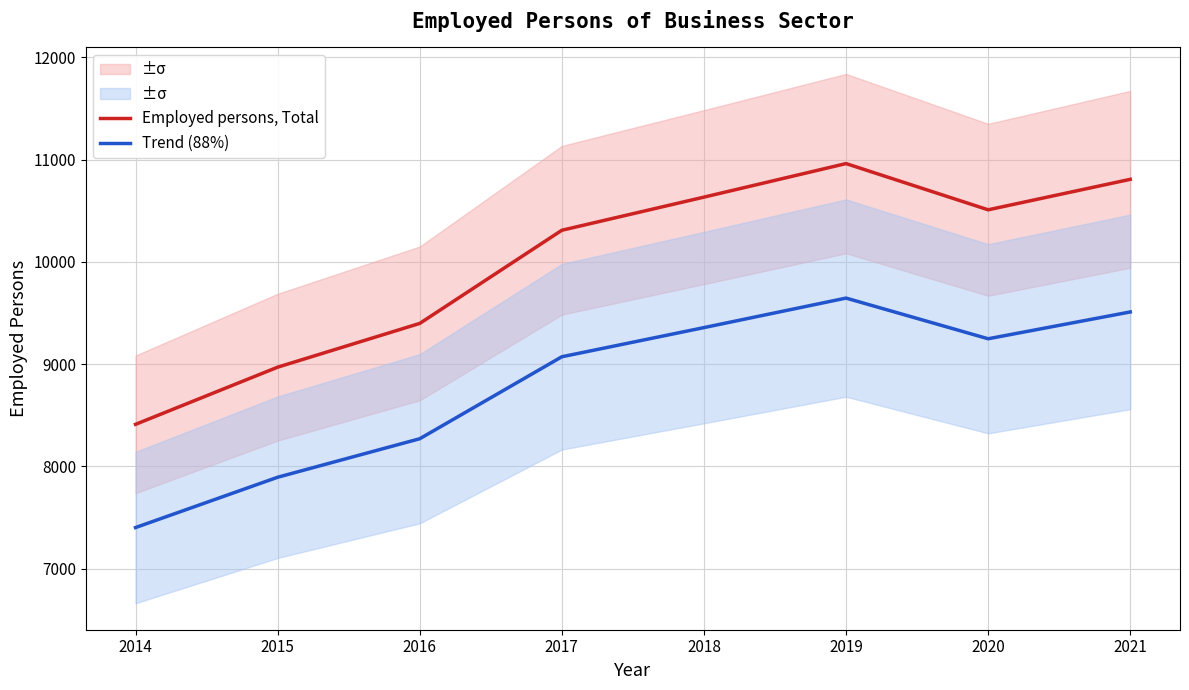

List the series in order of their overall mean, highest first.

Employed persons, Total, Trend (88%)